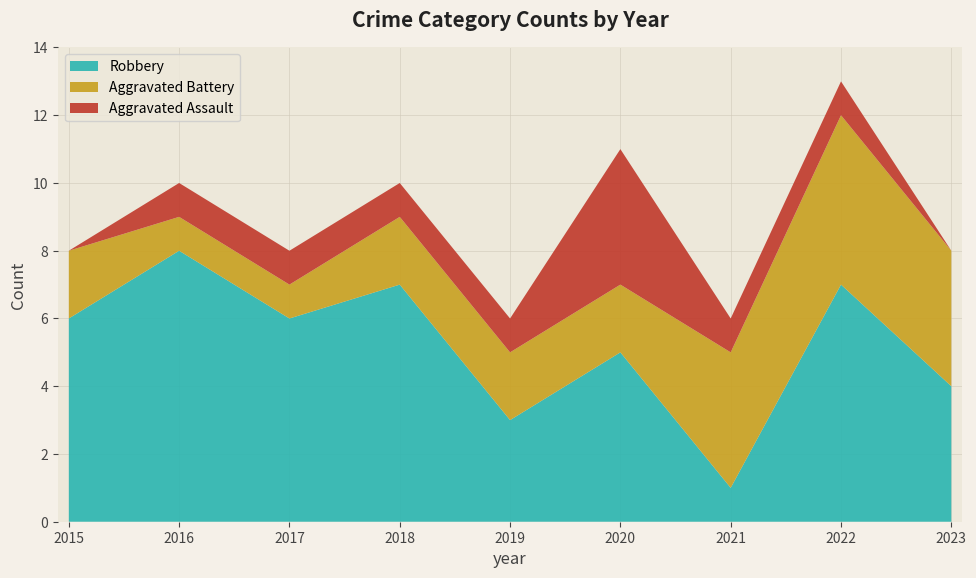

Reading left to right, list all the values displayed in this chart.

Aggravated Assault: 2015=0	2016=1	2017=1	2018=1	2019=1	2020=4	2021=1	2022=1	2023=0
Aggravated Battery: 2015=2	2016=1	2017=1	2018=2	2019=2	2020=2	2021=4	2022=5	2023=4
Robbery: 2015=6	2016=8	2017=6	2018=7	2019=3	2020=5	2021=1	2022=7	2023=4